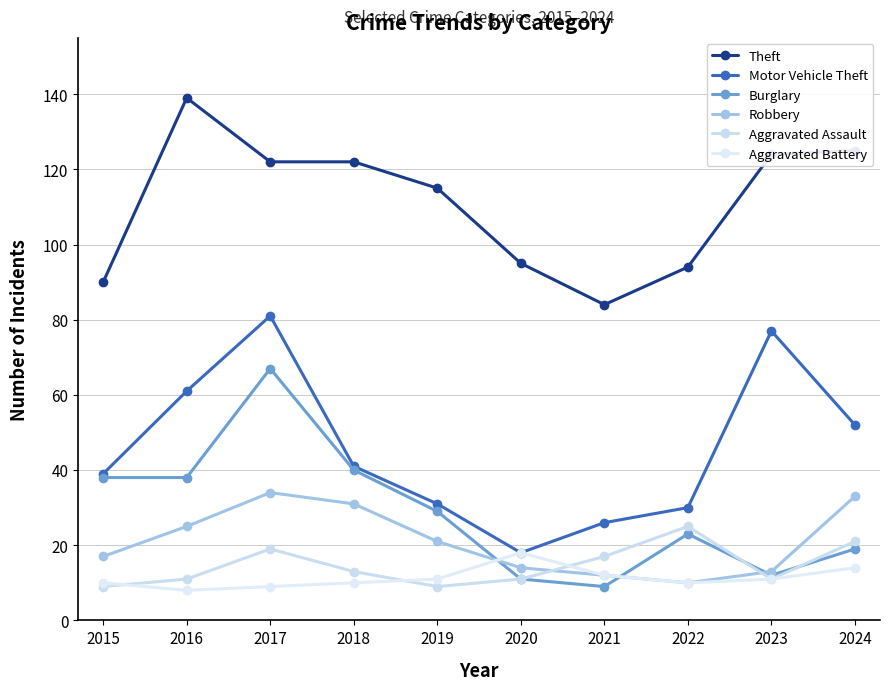

At how many categories does at least one series exceed 22?

10